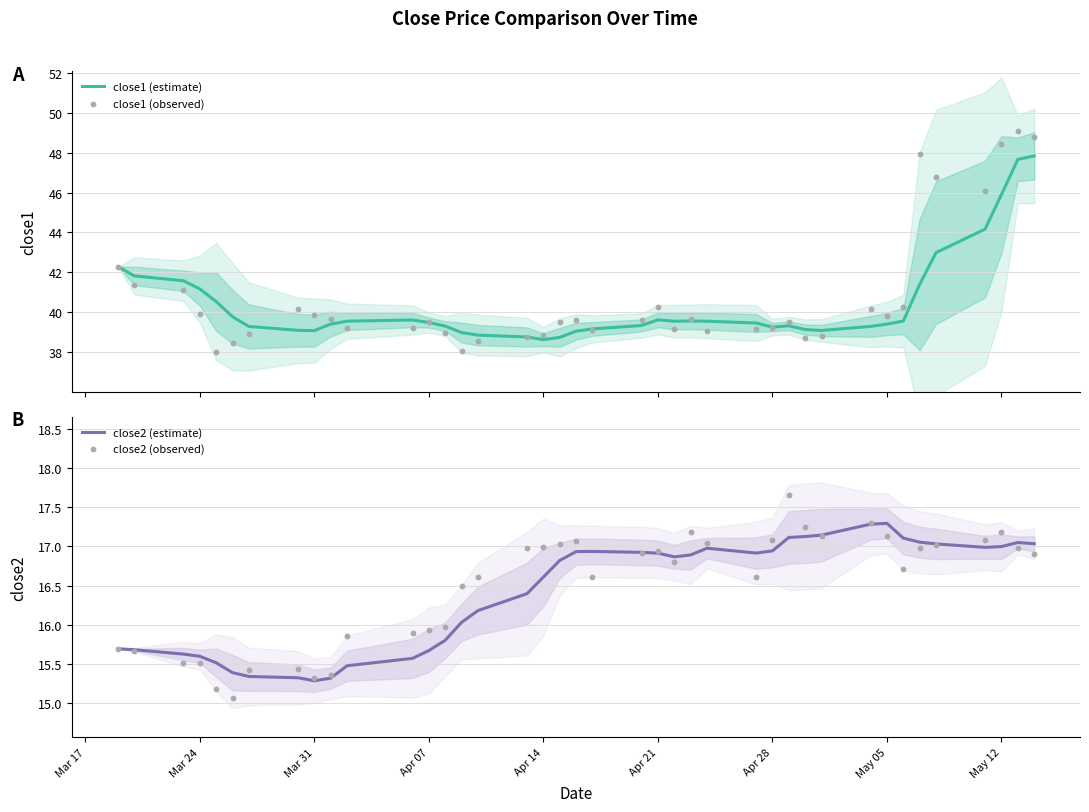

What are all the series names shown in the legend?

close1 (estimate), close1 (observed), close2 (estimate), close2 (observed)